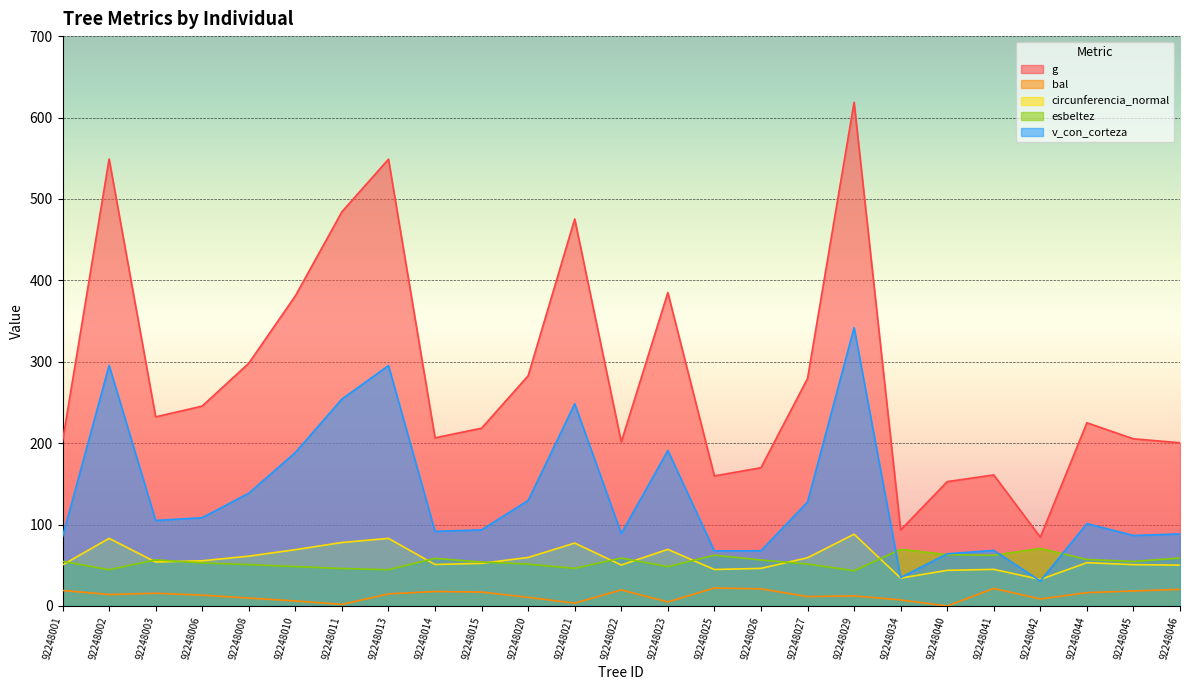

At which category does the chart reach its peak across all series?

92248029